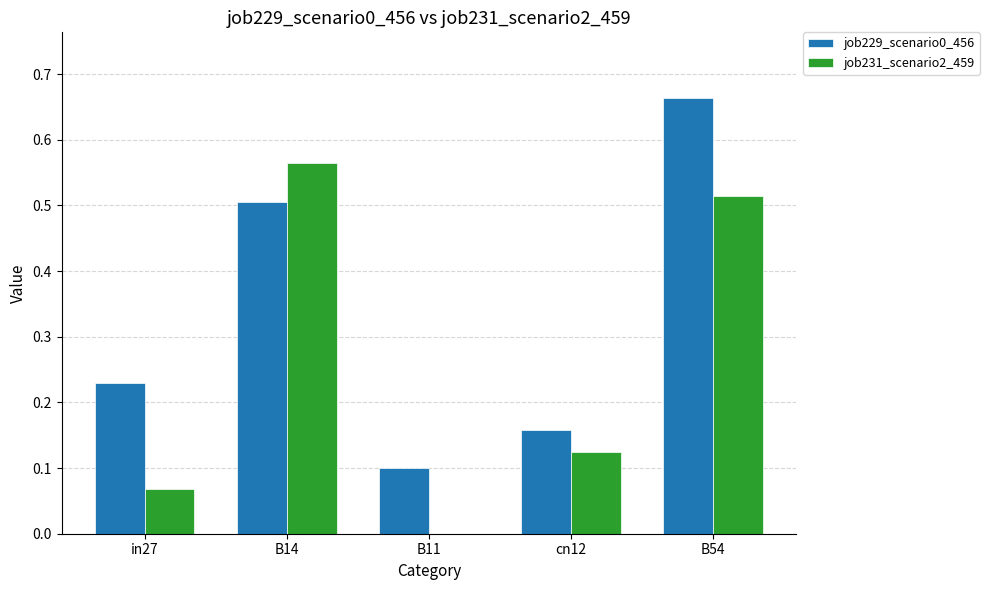

At which label does job231_scenario2_459 reach its peak?

B14